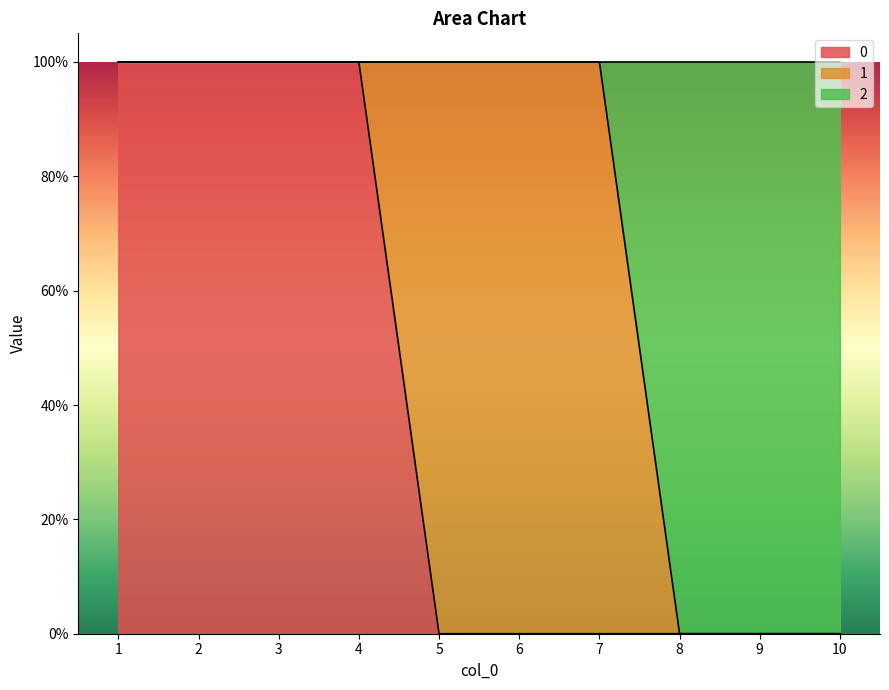

How many categories are shown in the chart?

10